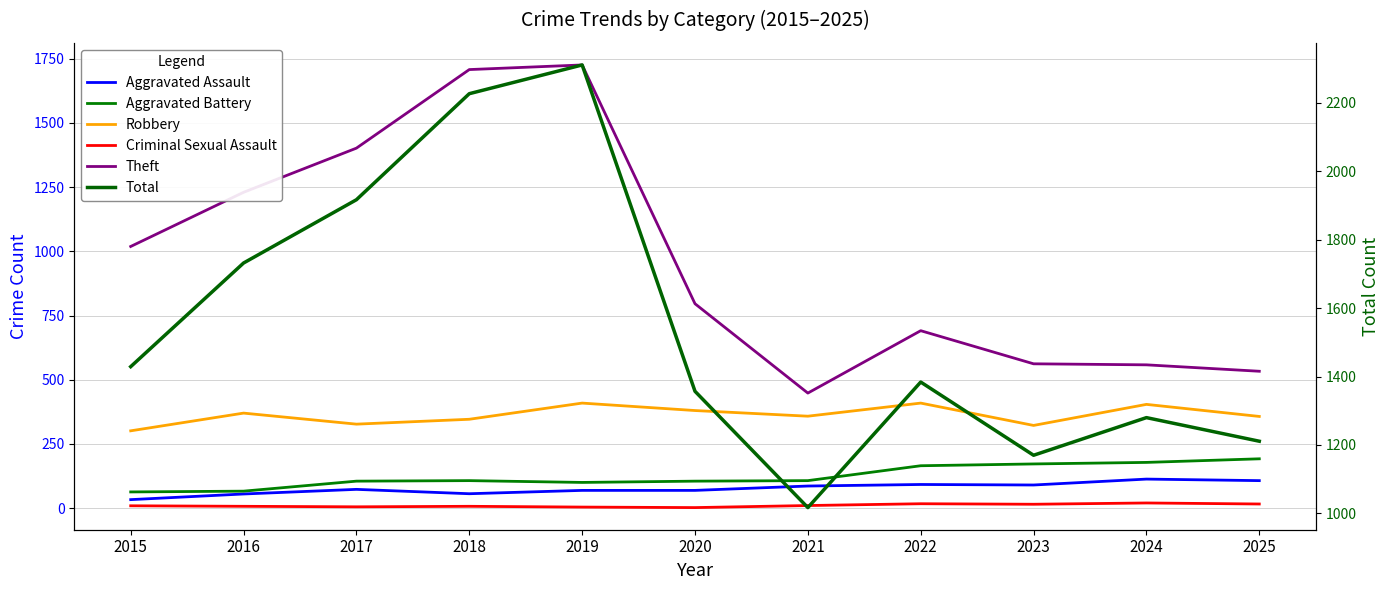

At which category does Robbery reach its first local peak?

2016